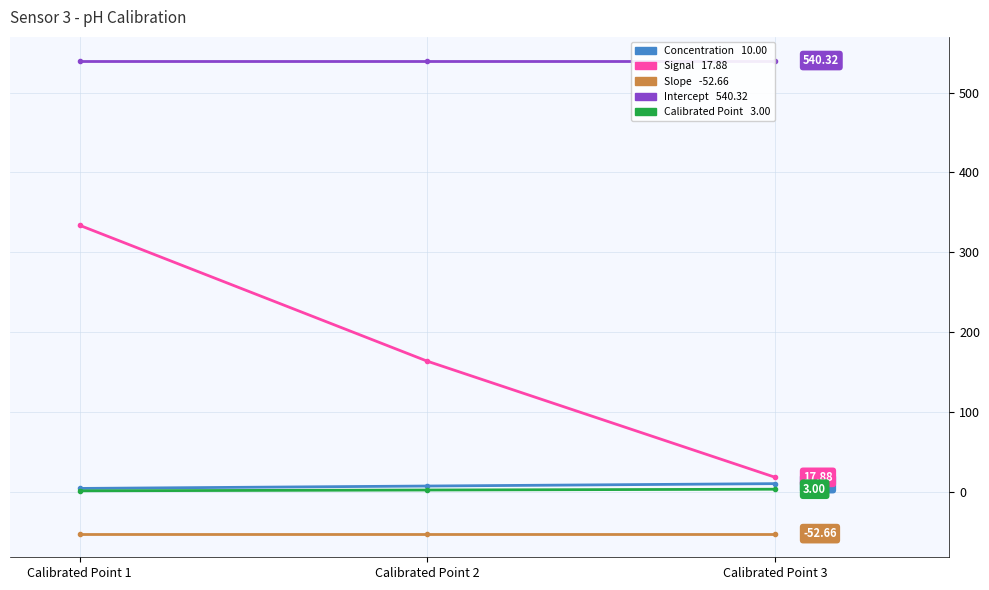

At which category is the sum across all series the highest?

Calibrated Point 1